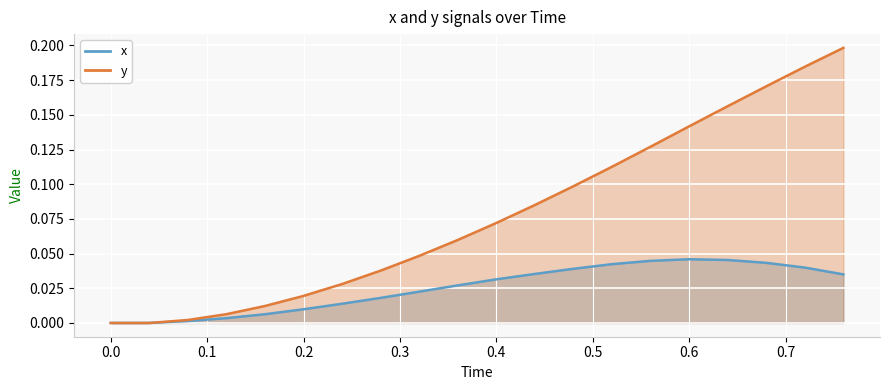

At which category does x reach its first local peak?

0.6